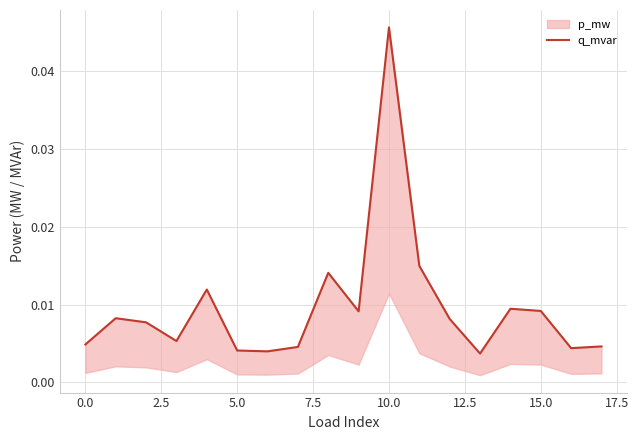

How many lines are shown in the chart?

1